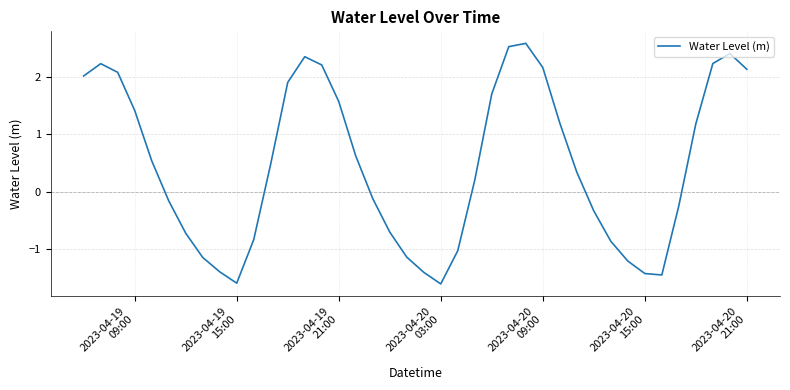

How many lines are shown in the chart?

1